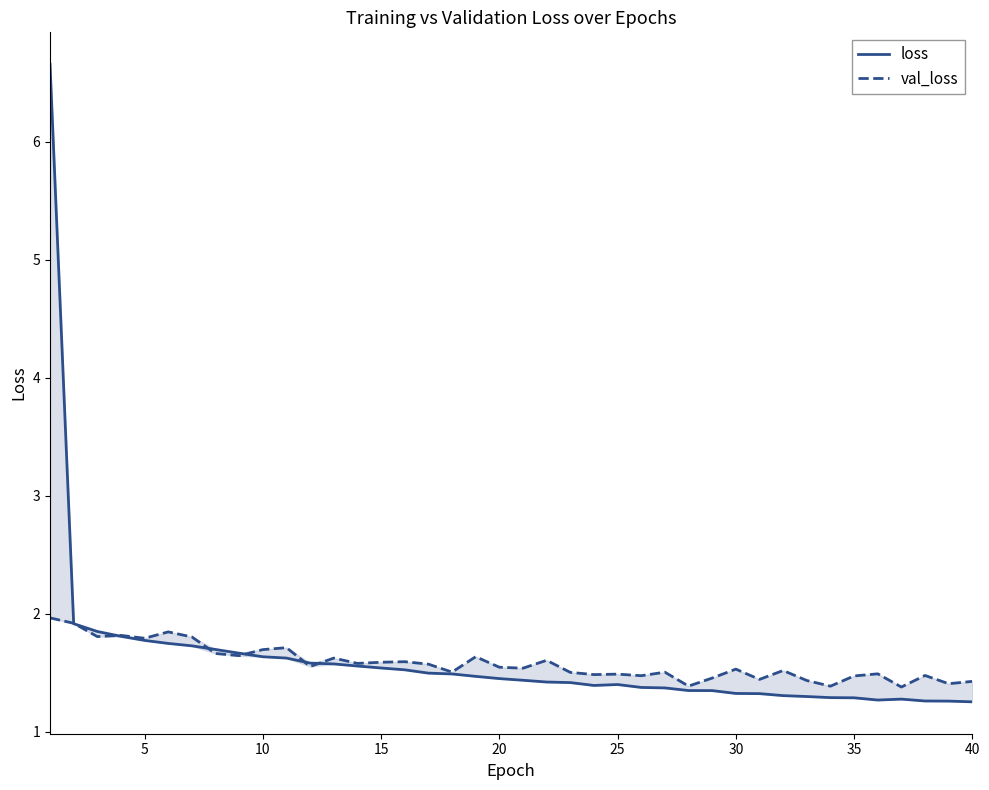

Which series has the largest total across all categories?

loss